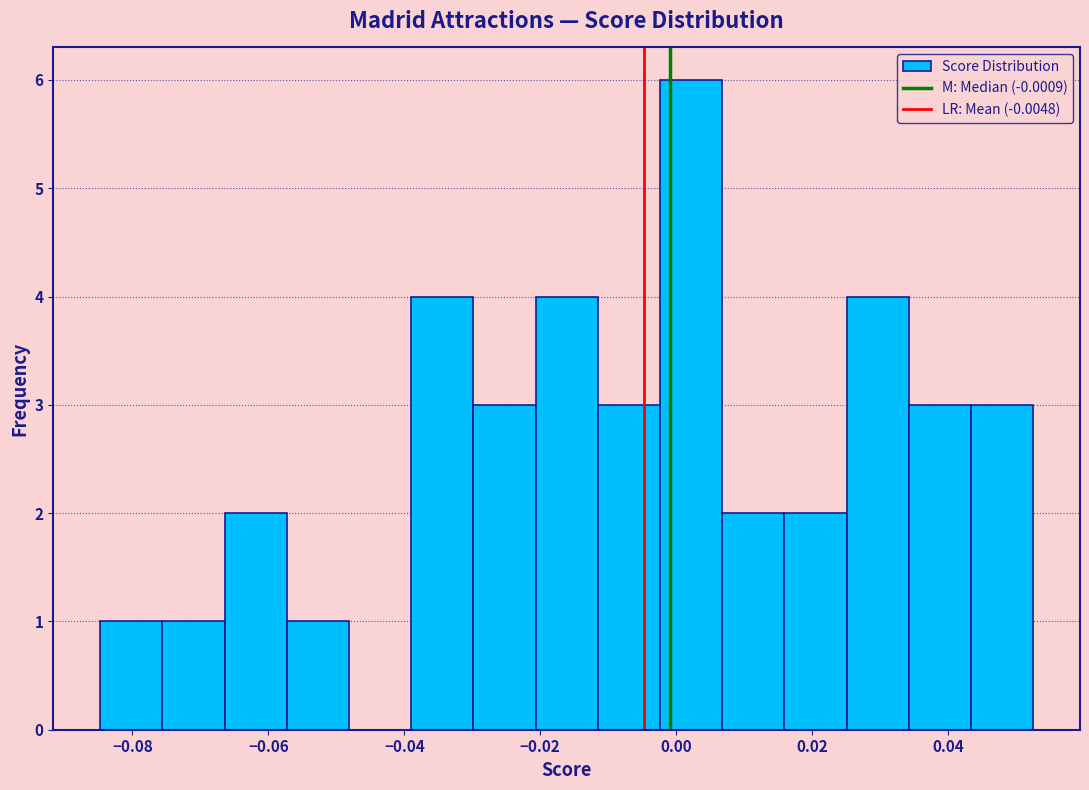

Reading left to right, transcribe this chart: for each bar, give the range it covers on the x-axis and its height. Neither the bar edges nor the heights are printed on the chart, so give them approximately, as read against the axes.

-0.084 to -0.076: 1
-0.076 to -0.066: 1
-0.066 to -0.058: 2
-0.058 to -0.048: 1
-0.048 to -0.038: 0
-0.038 to -0.030: 4
-0.030 to -0.020: 3
-0.020 to -0.012: 4
-0.012 to -0.002: 3
-0.002 to 0.006: 6
0.006 to 0.016: 2
0.016 to 0.026: 2
0.026 to 0.034: 4
0.034 to 0.044: 3
0.044 to 0.052: 3